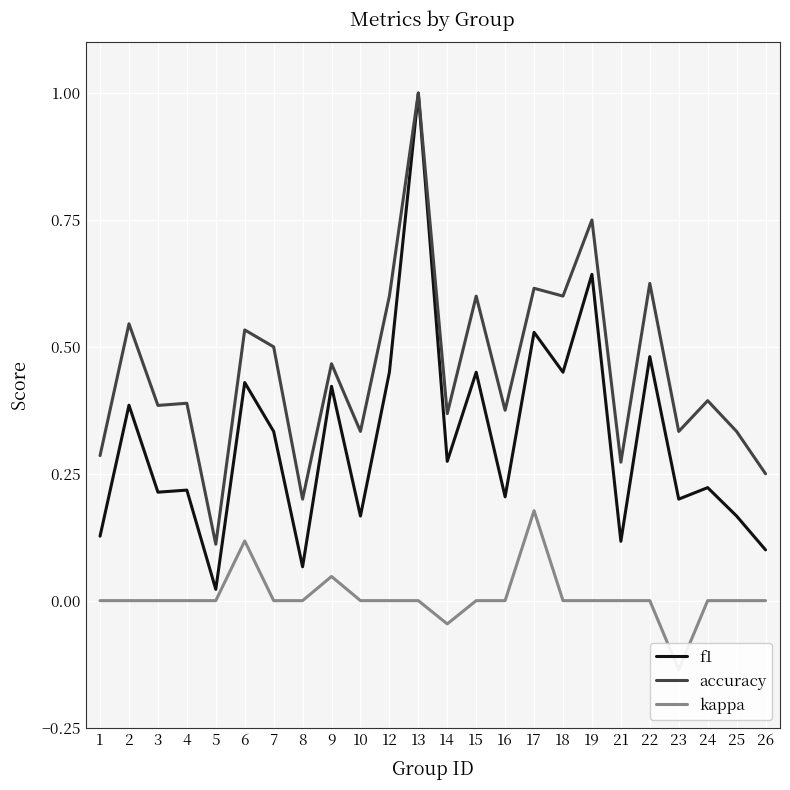

What is the difference between the second highest and minimum values in the f1 series?

0.6